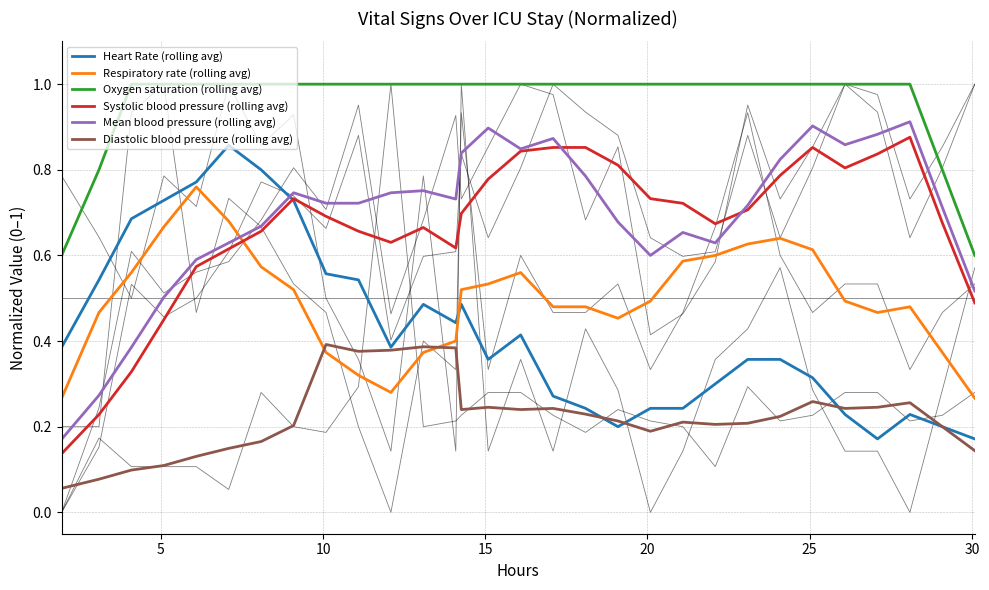

What is the maximum value for Oxygen saturation (rolling avg)?

1.0